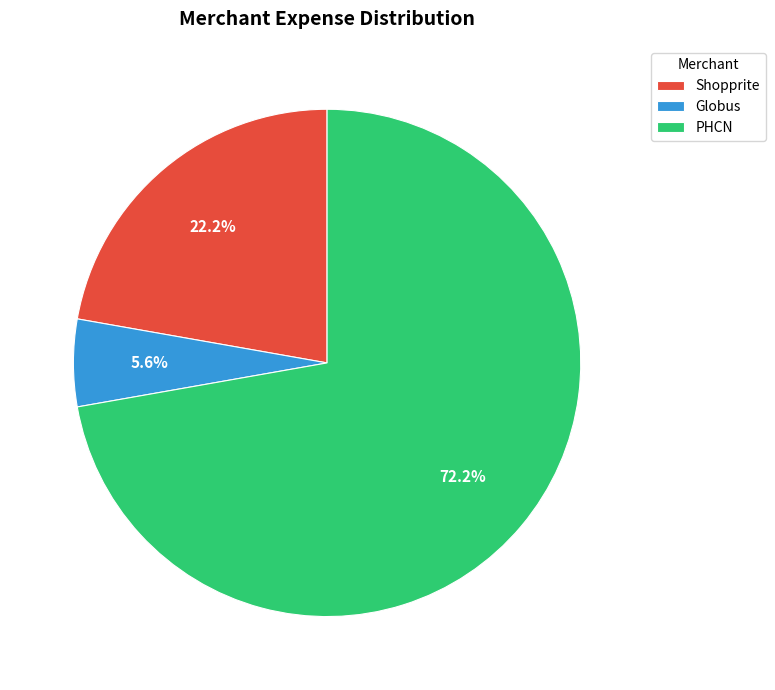

Does Globus represent more than half of the total?

No